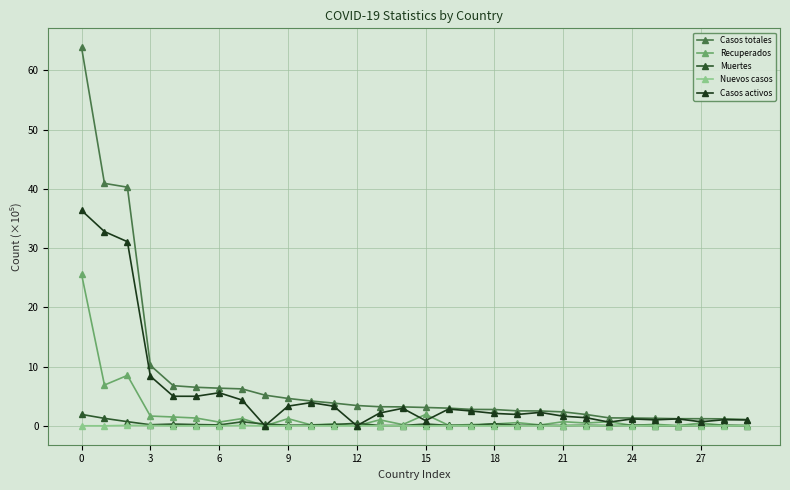

What is the difference between the maximum and minimum values in the Casos activos series?

36.4